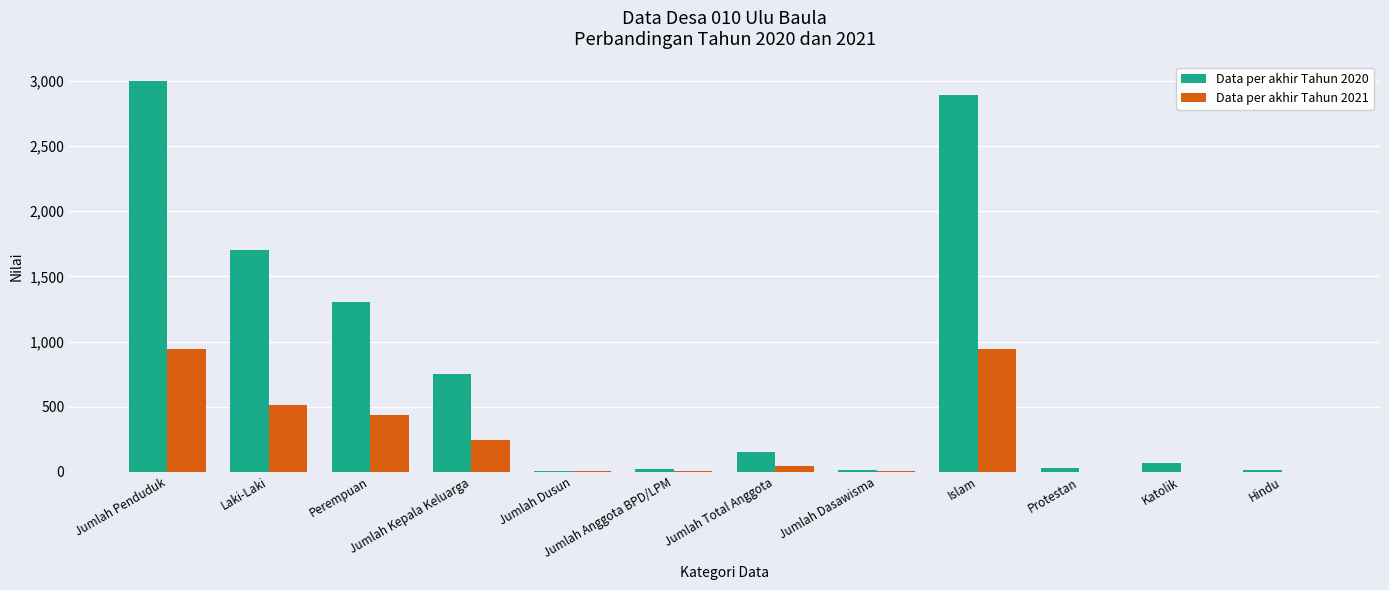

What is the sum of all Data per akhir Tahun 2021 values?

3142